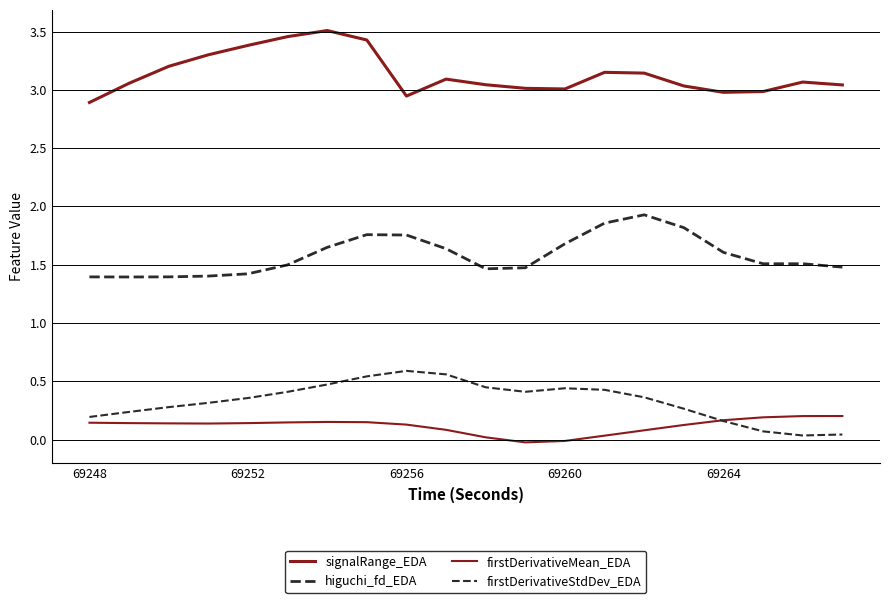

Does the chart display data point markers on the line(s)?

No